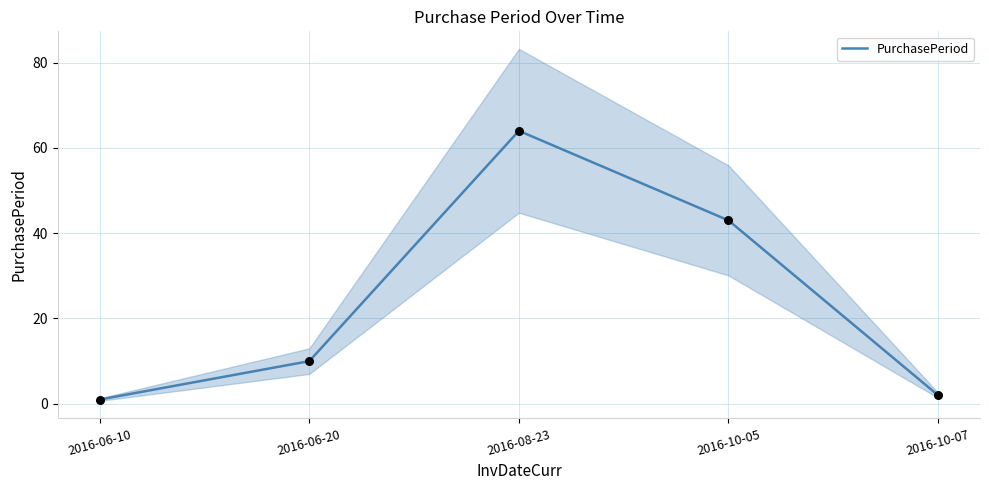

What is the change in value from 2016-06-10 to 2016-08-23?

+63